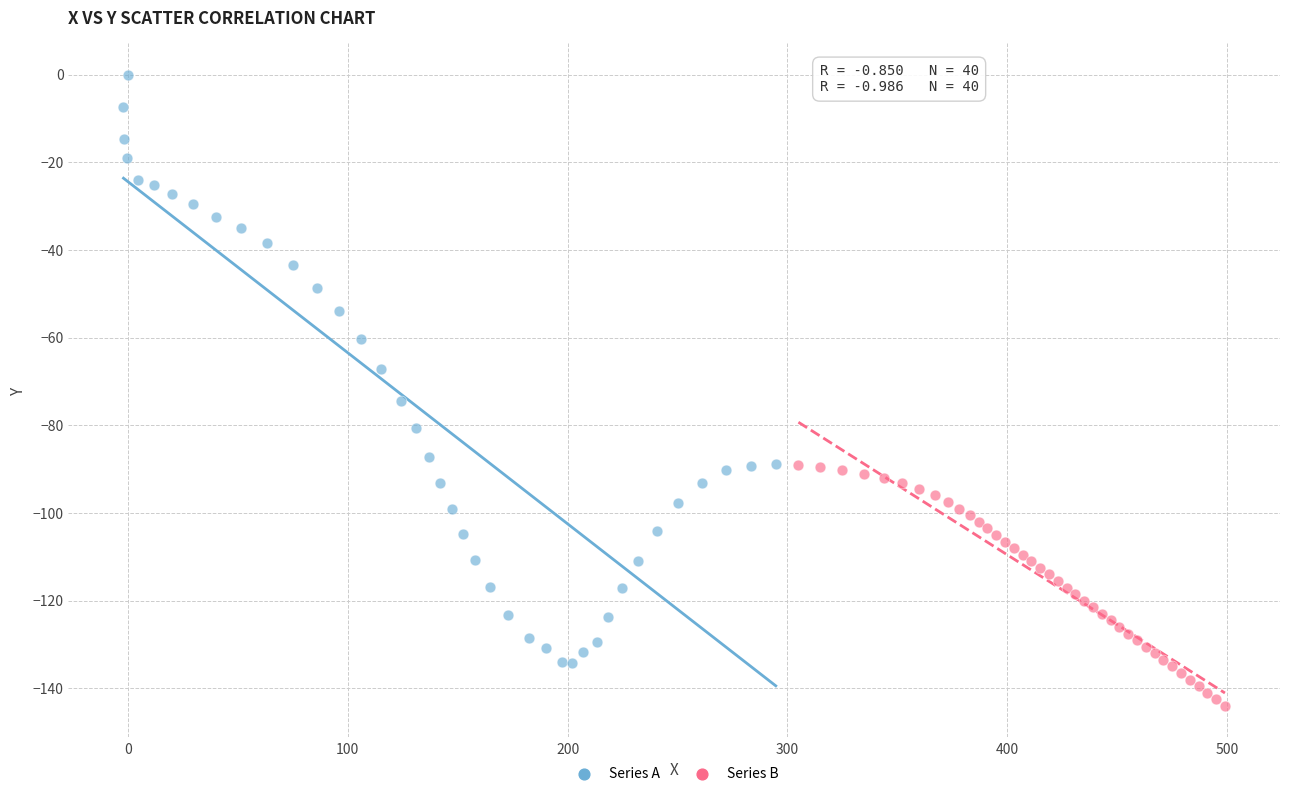

Which series has the widest spread of Y values?

Series A